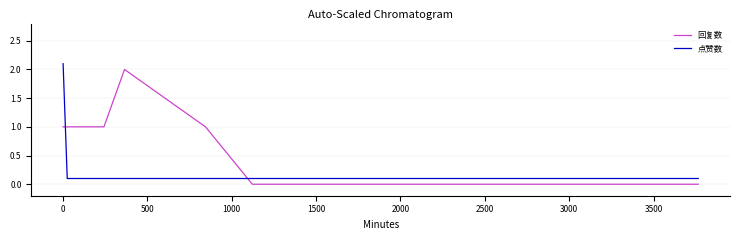

What is the maximum value shown in the chart?

2.1